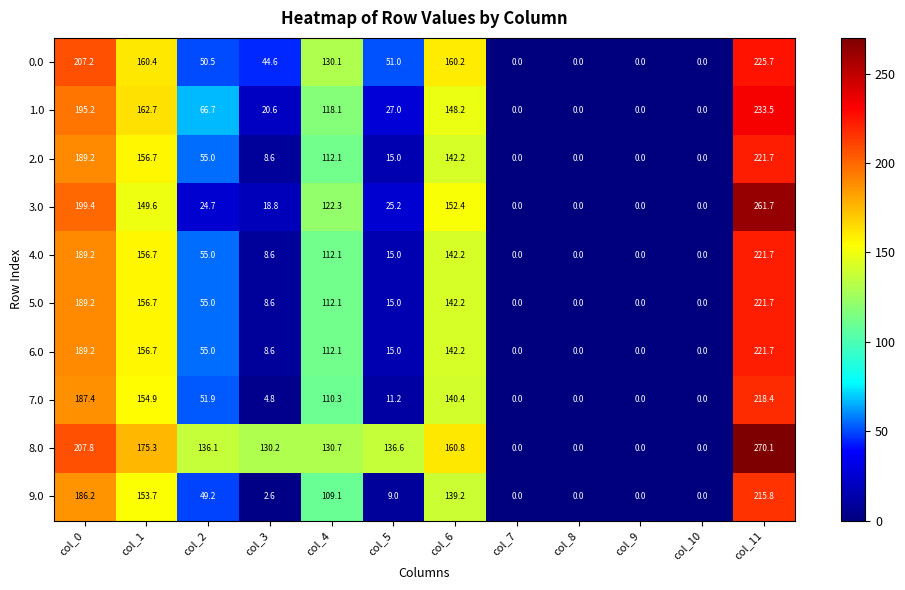

Where does the 1.0 series first go above 66?

col_0